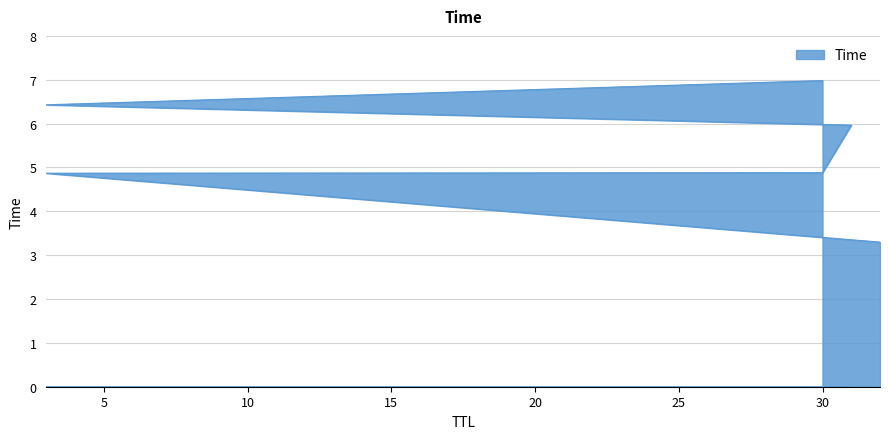

How many data points are above 5?

3